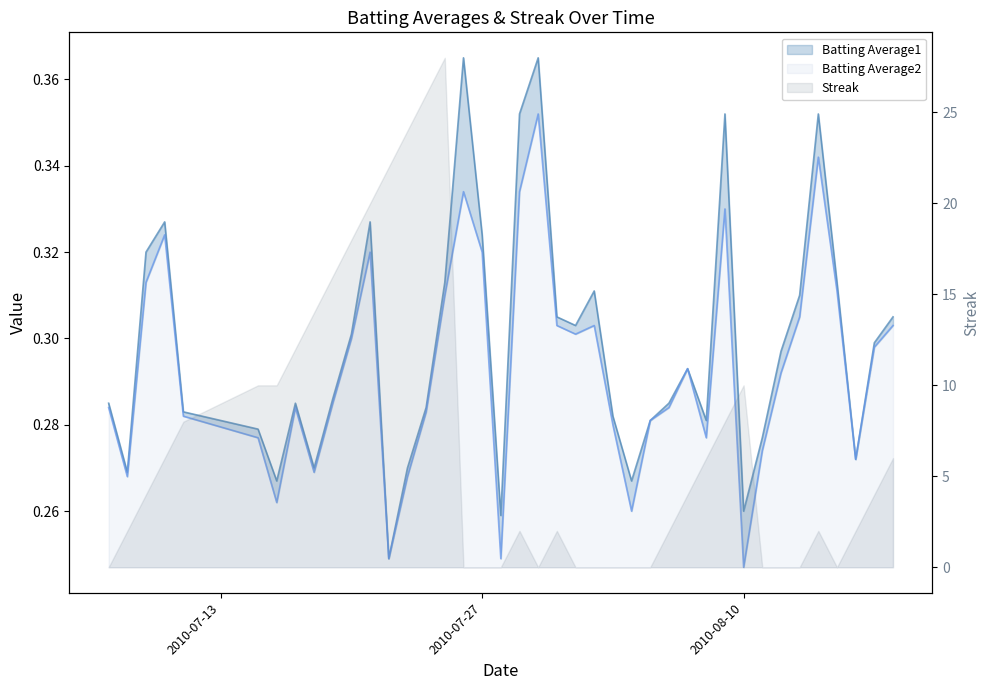

True or false: Batting Average1 and Batting Average2 cross at least once.

False